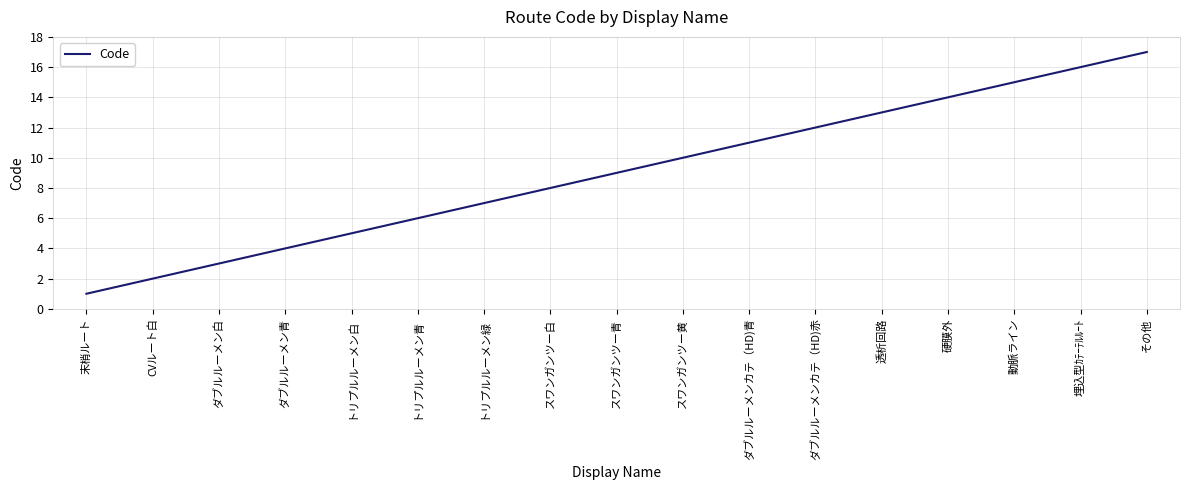

Count the number of categories in the chart.

17